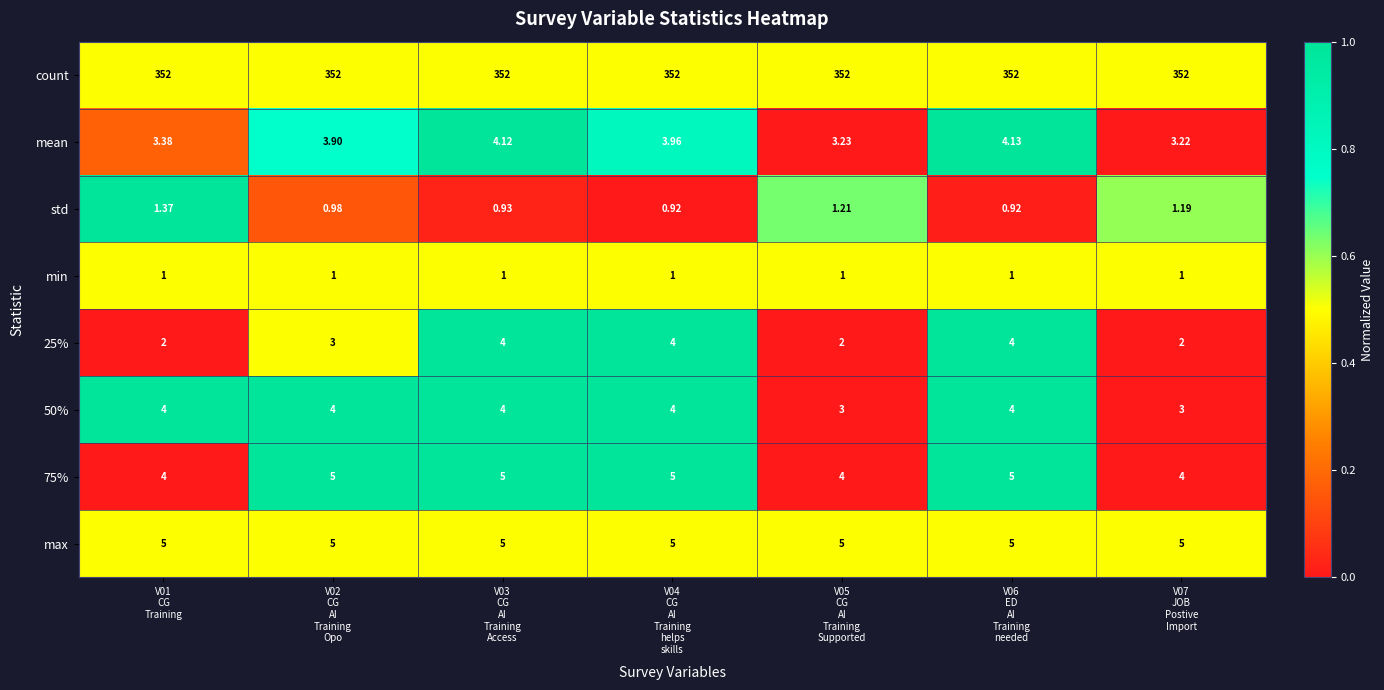

Which series changed the most between V01
CG
Training and V07
JOB
Postive
Import?

50%